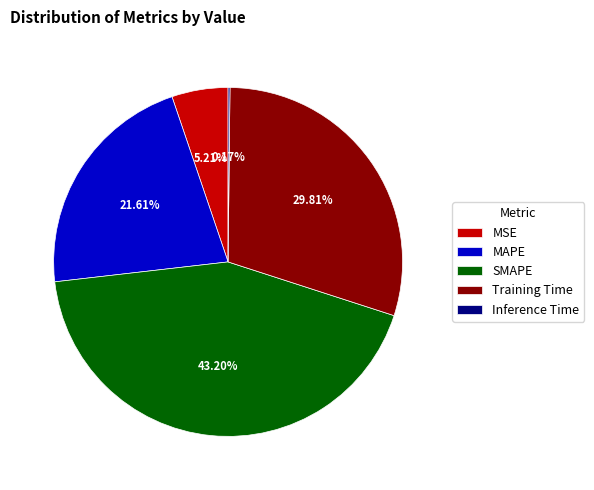

Does Training Time represent more than half of the total?

No